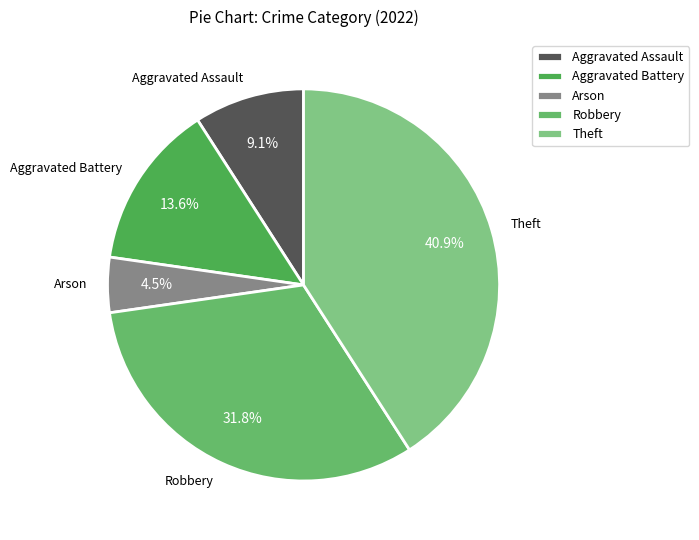

To the nearest percent, what is the difference between the largest and smallest slice percentages?

36%